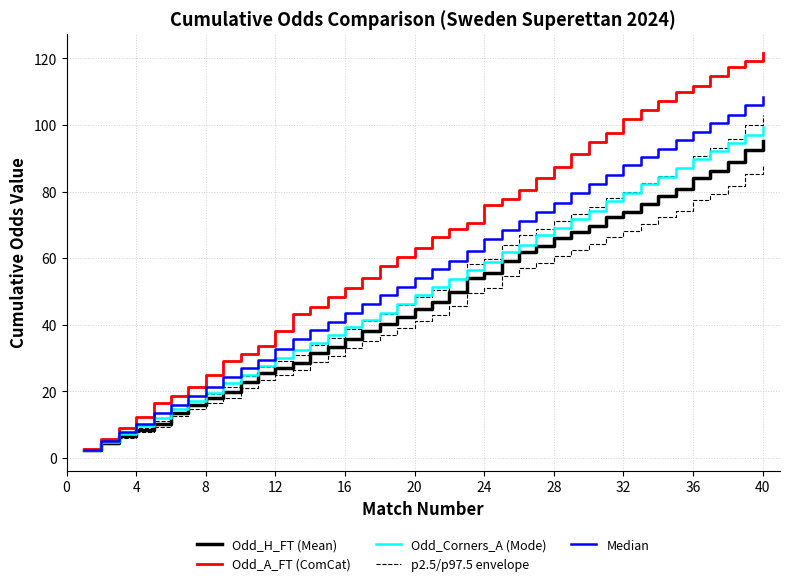

What is the difference between the maximum and minimum values in the Median series?

105.9